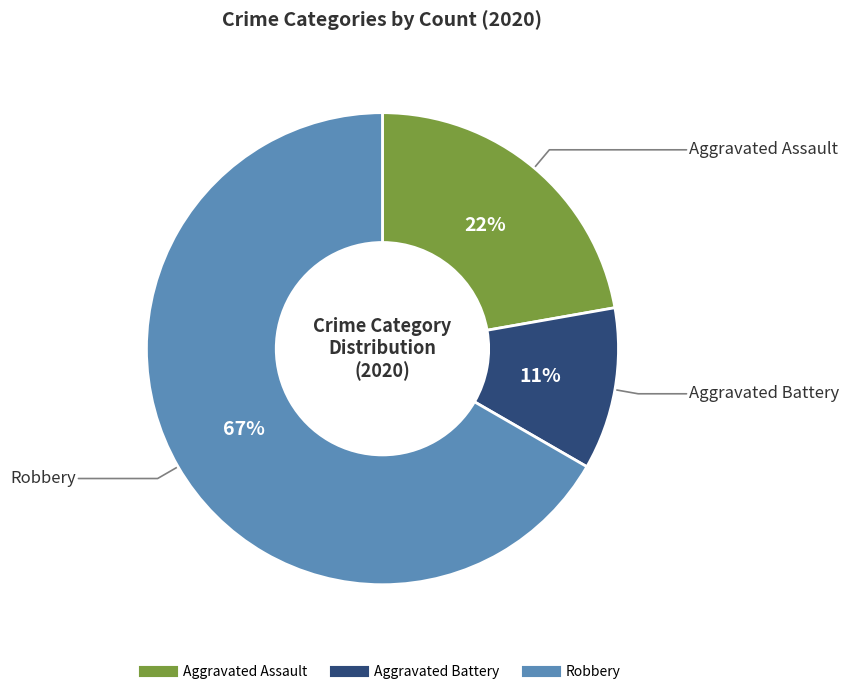

Which category has the biggest portion of the pie?

Robbery